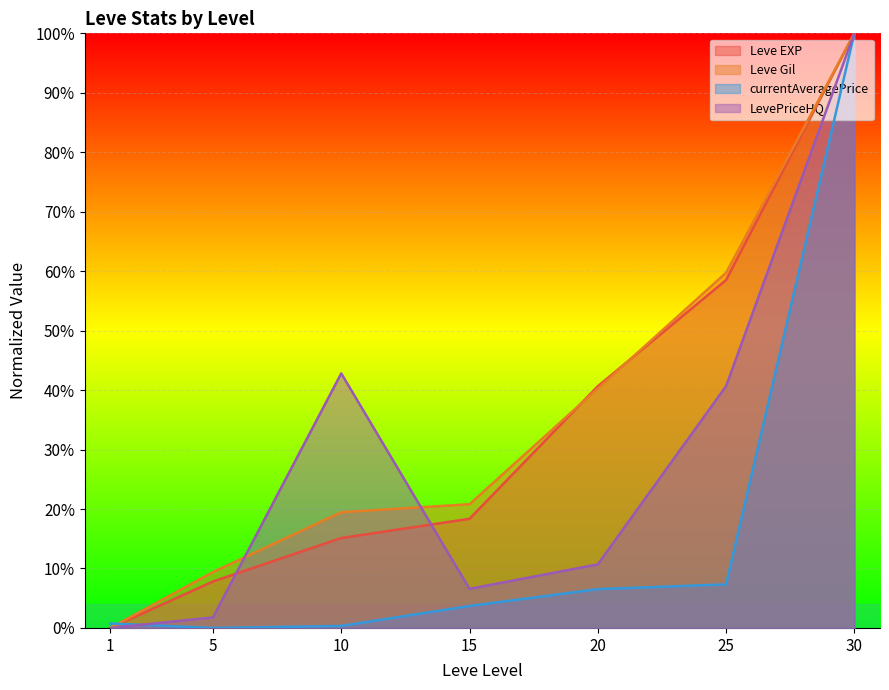

At how many categories does at least one series exceed 98?

1